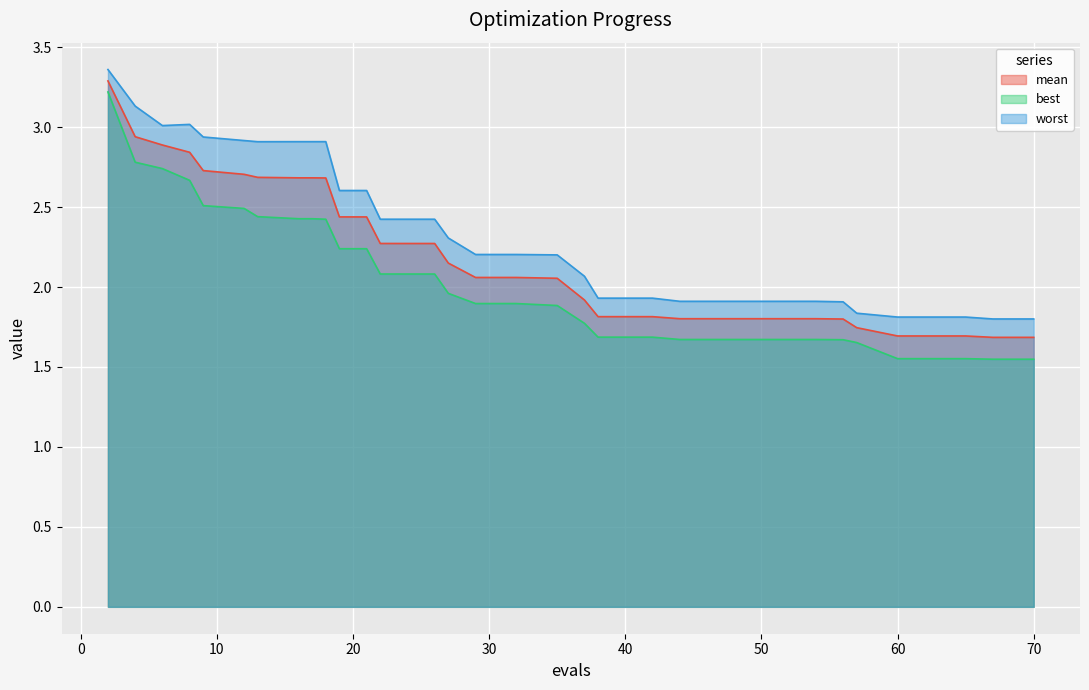

True or false: best and worst intersect in this chart.

False